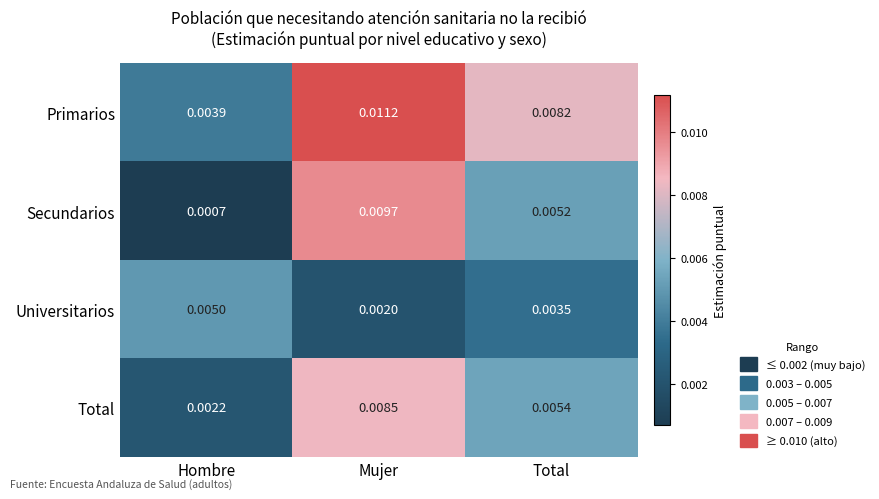

Between Hombre and Mujer, which series saw the biggest shift?

Secundarios